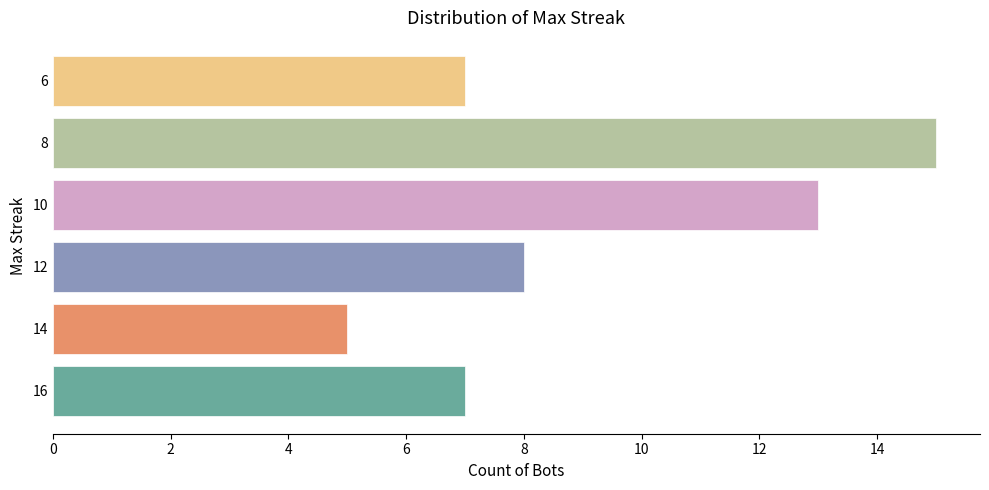

Approximately how many times larger is the value at 12 compared to 8?

0.5